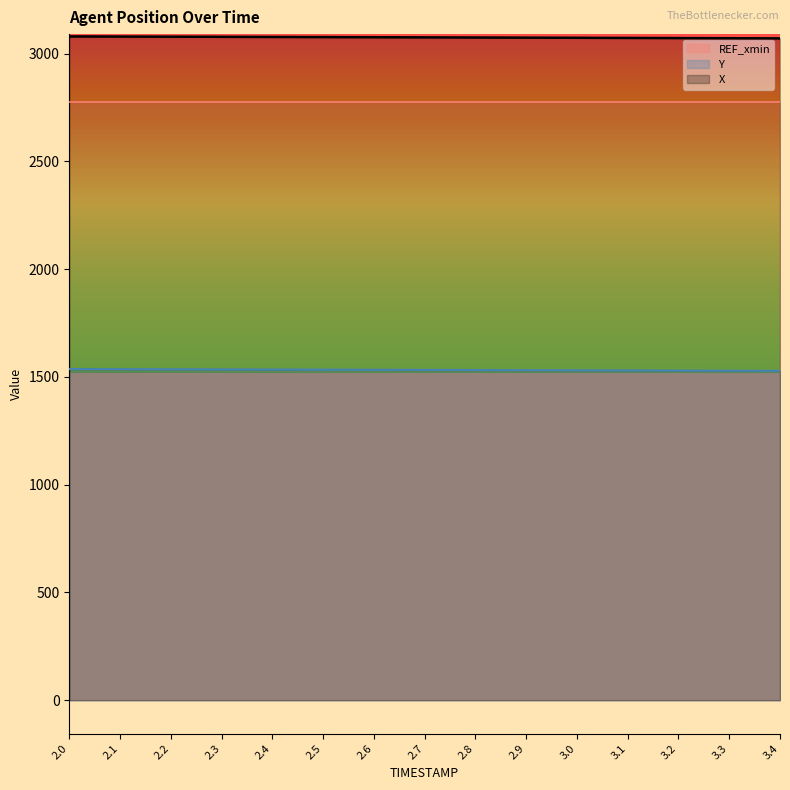

The value of Y at 3.0 is 1530.6. True or false?

True